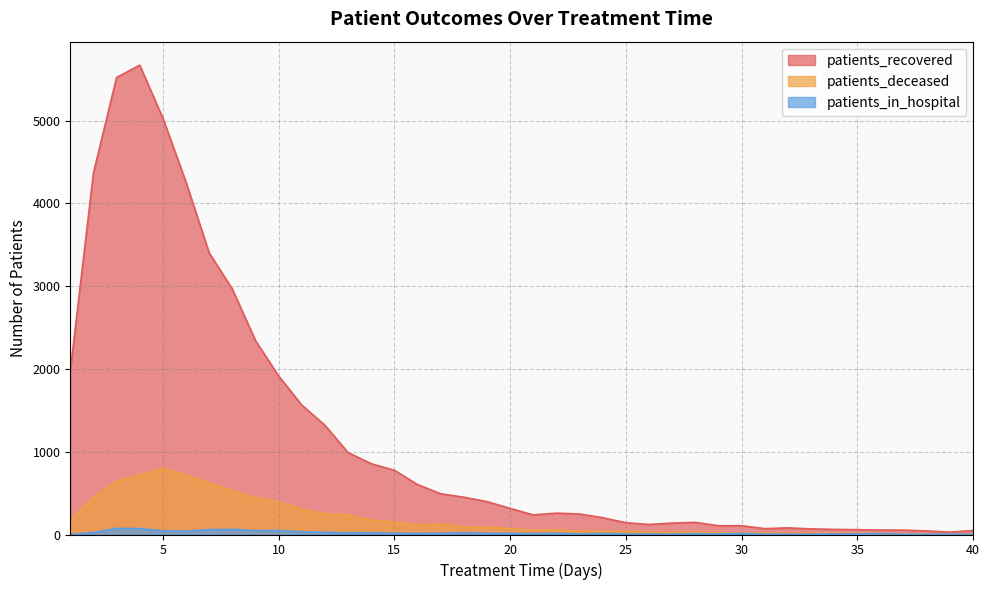

Is it true that patients_recovered equals 1973 at 1?

True